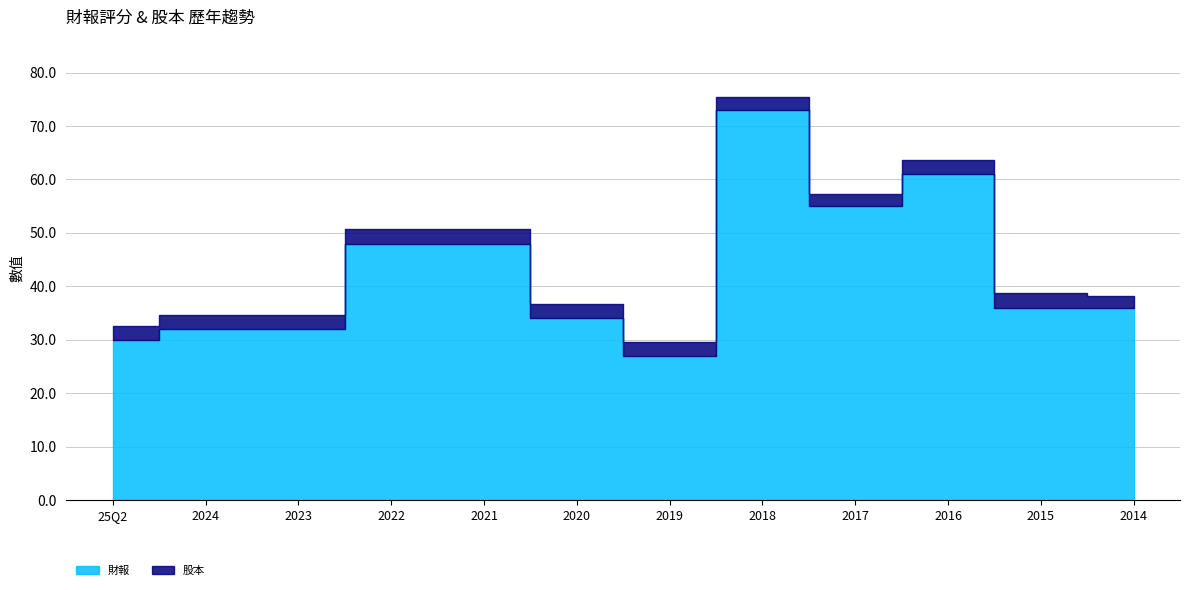

Which category has the lowest value in the 財報 series?

2019